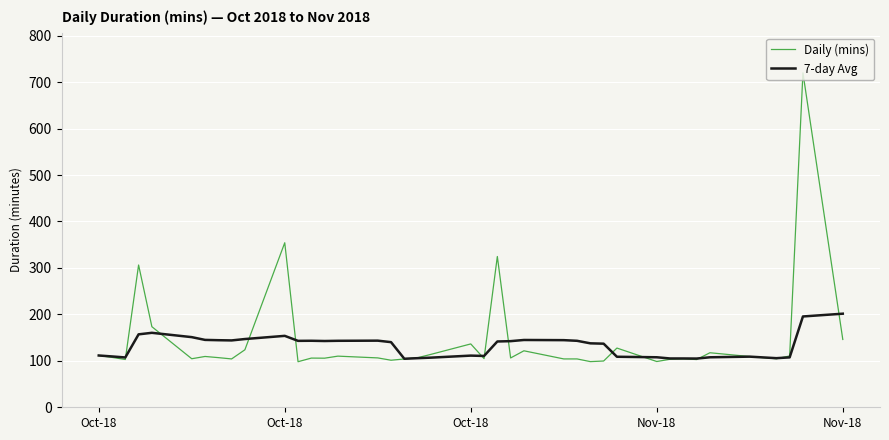

Rank the series by their maximum value, from lowest to highest.

7-day Avg, Daily (mins)